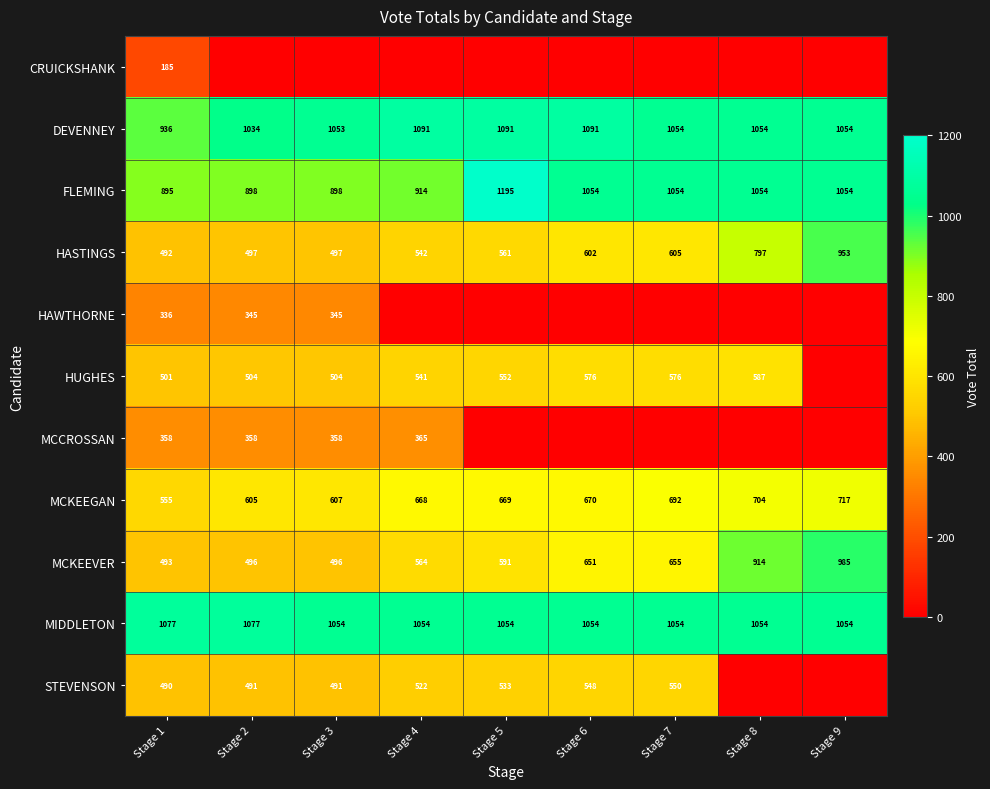

At which category does the chart reach its minimum across all series?

Stage 2